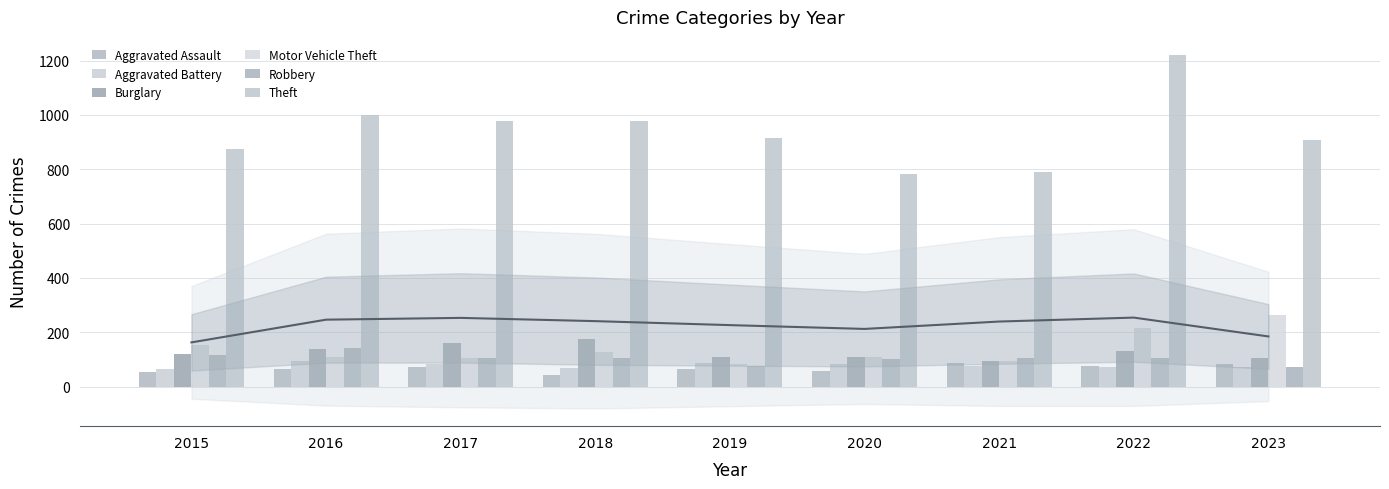

What are all the series names shown in the legend?

Aggravated Assault, Aggravated Battery, Burglary, Motor Vehicle Theft, Robbery, Theft